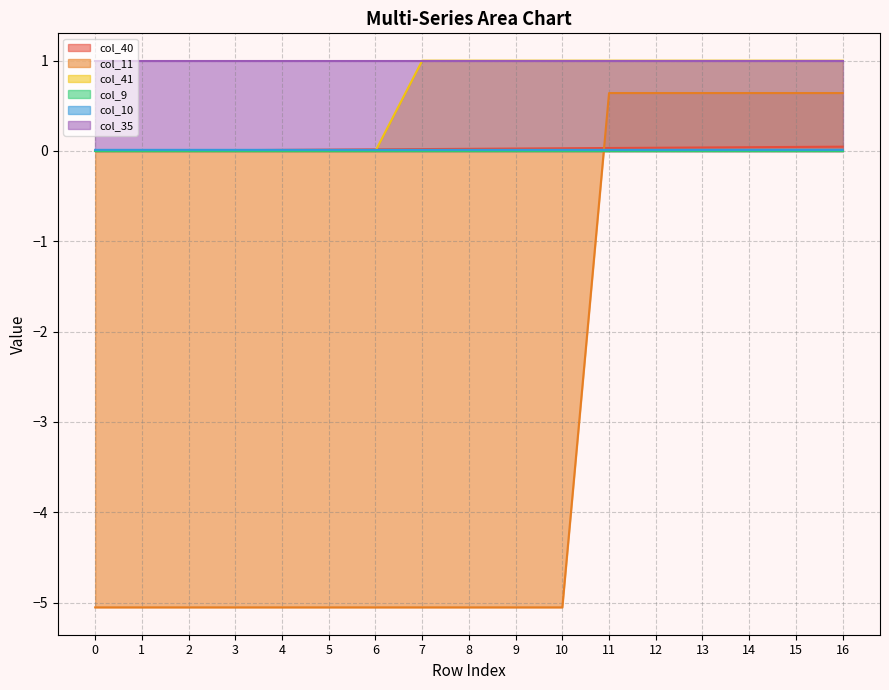

The value of col_40 at 9 is 0.0. True or false?

True